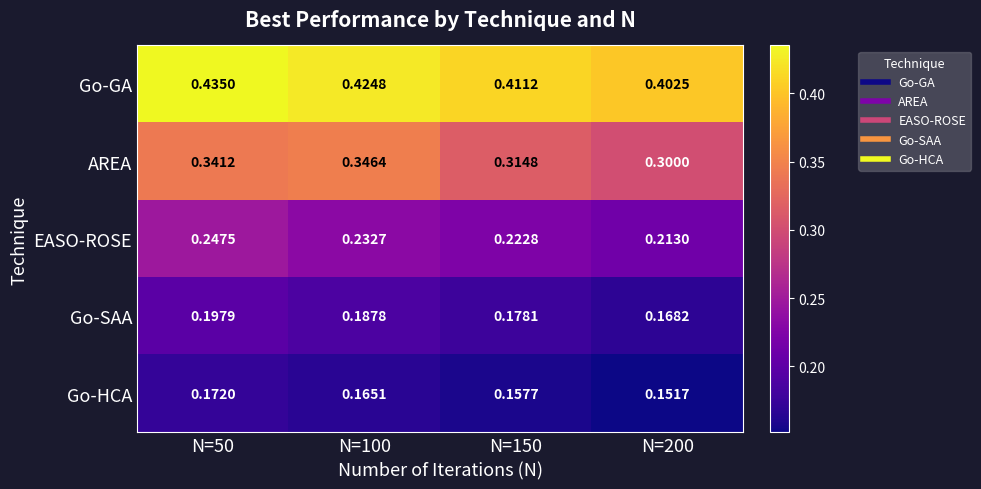

Which series has the largest total across all categories?

Go-GA